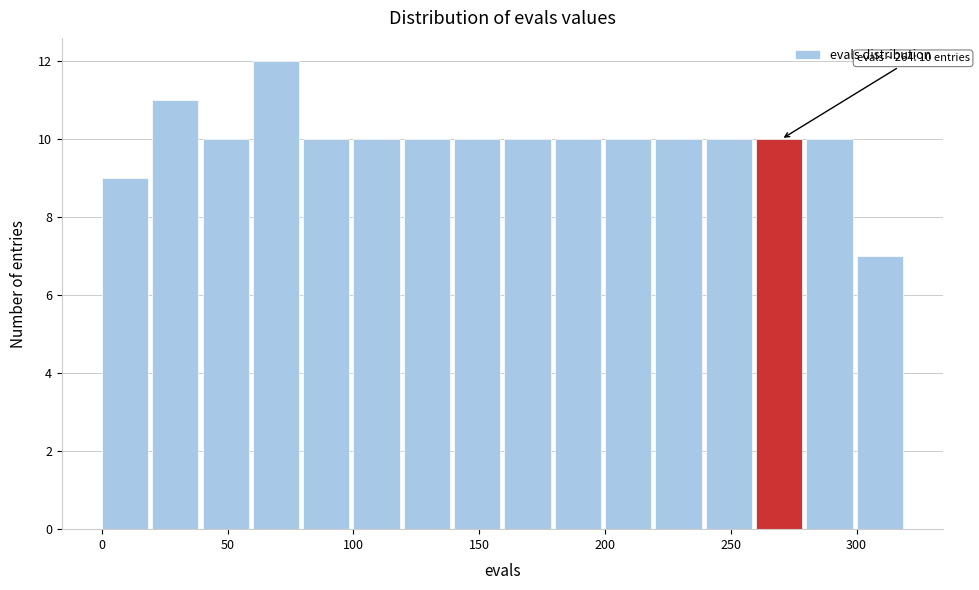

Over which range of the x-axis is the bar tallest?

60 to 80